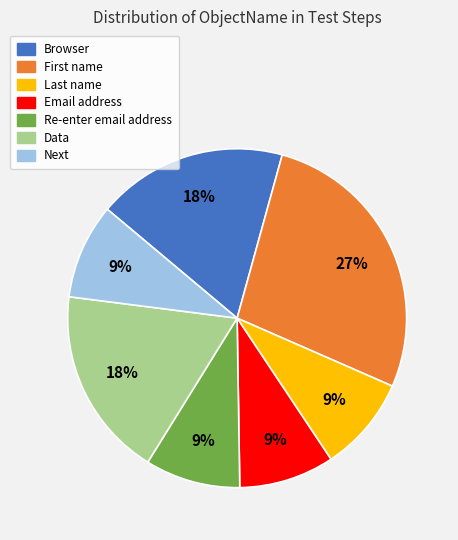

To the nearest percent, what percentage of the pie is Data?

18%